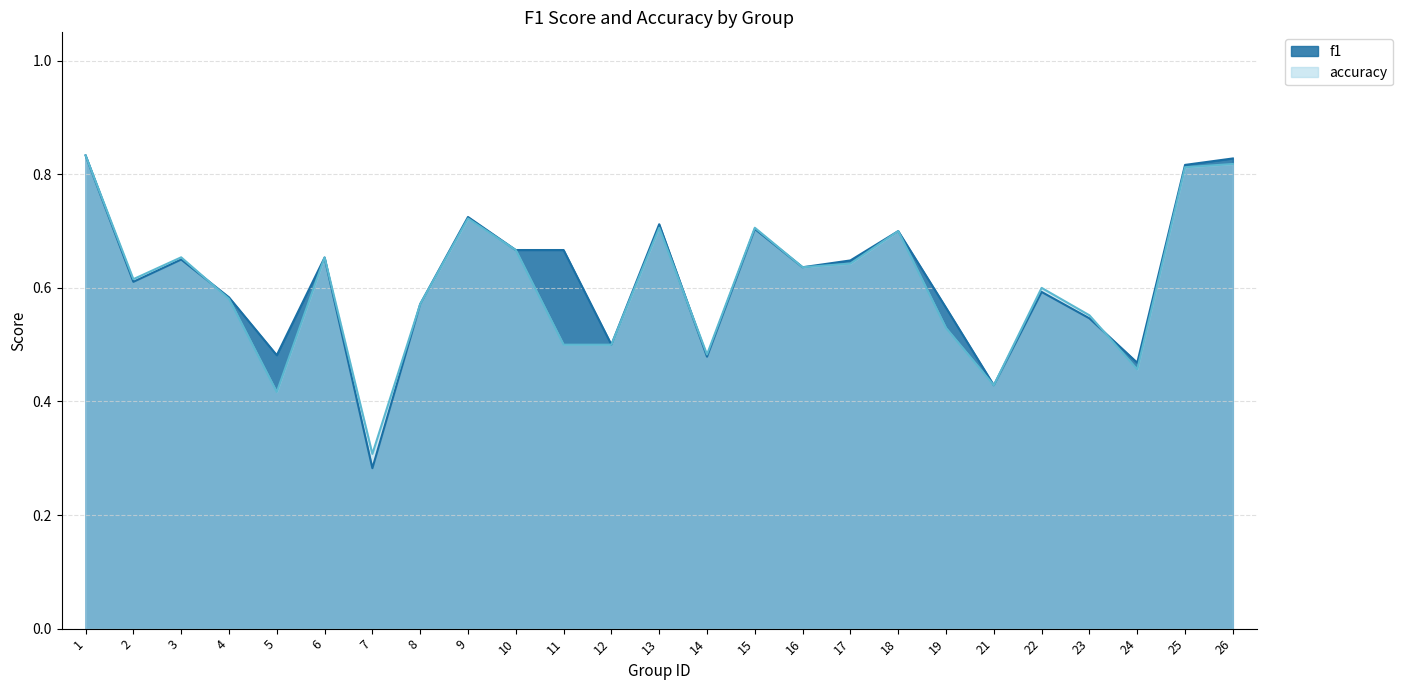

Which series ends up on top after the final intersection of accuracy and f1?

f1